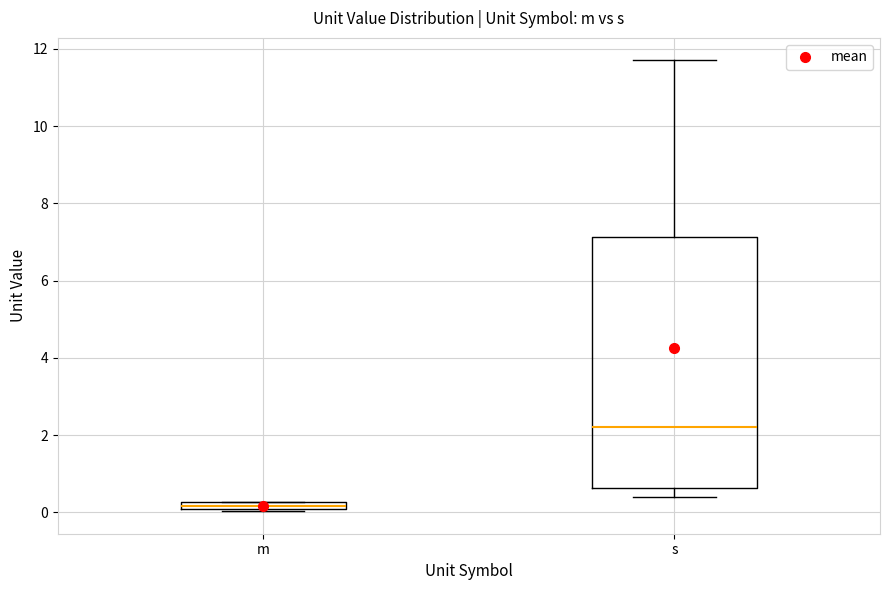

Where is the upper edge of the box for m on the y-axis? The values are not printed on the chart, so give them approximately, as read against the axis.

0.2